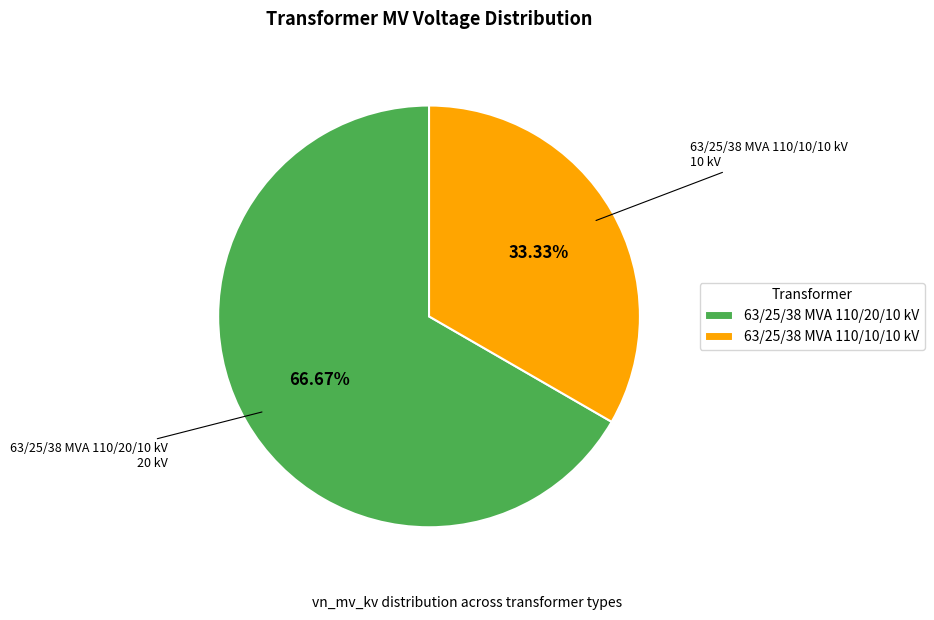

To the nearest percent, what percentage of the pie is 63/25/38 MVA 110/20/10 kV?

67%